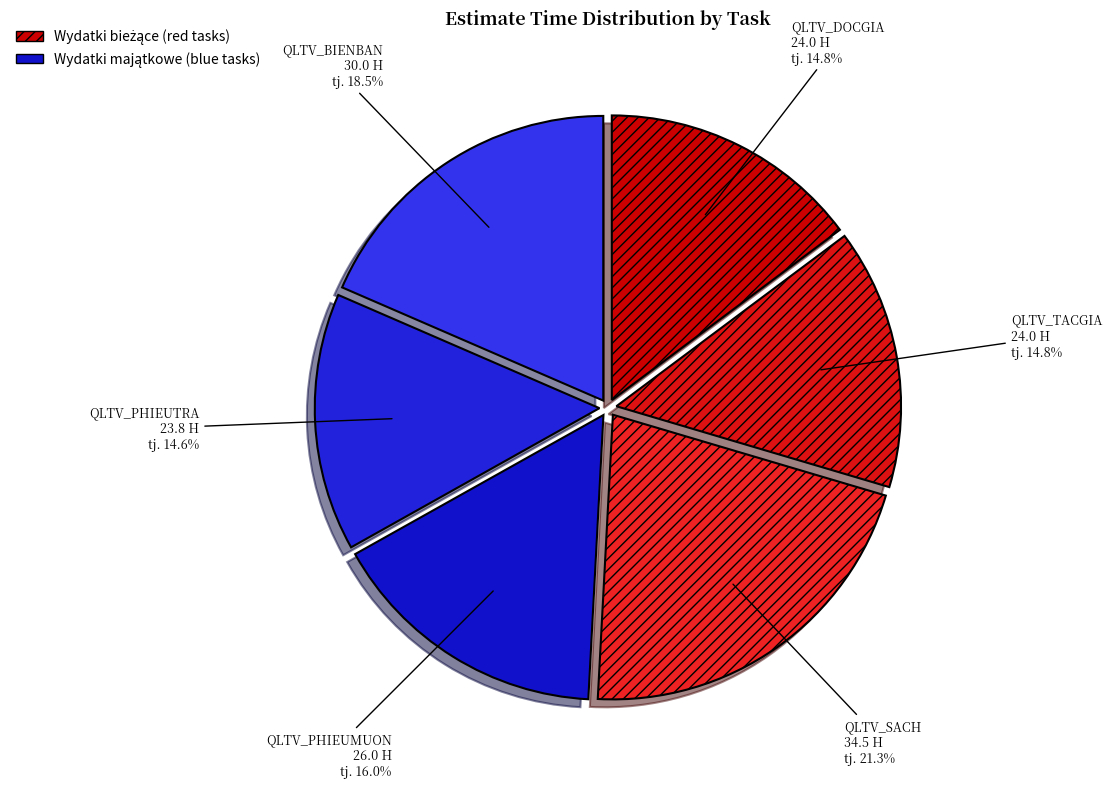

How many segments does this pie chart have?

6